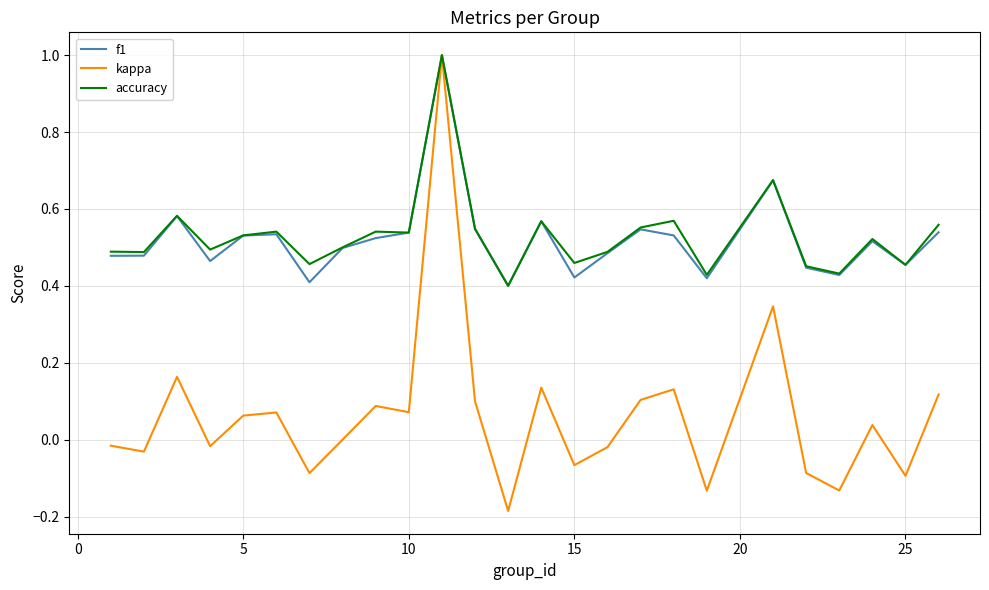

What is the highest value of the kappa series?

1.0